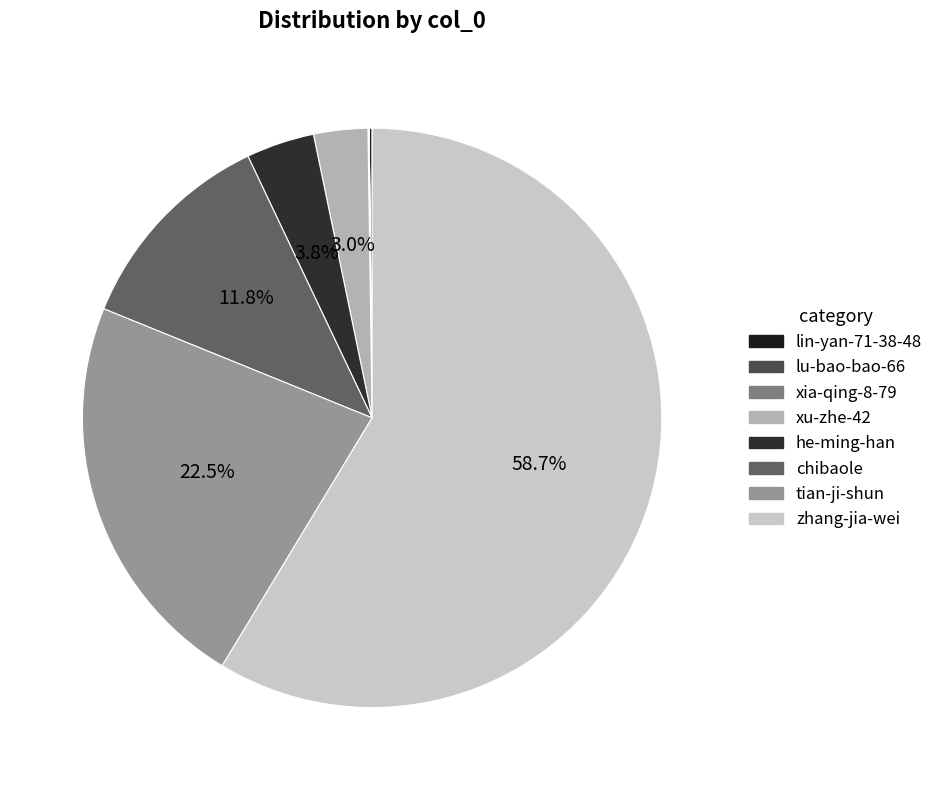

To the nearest percent, what is the difference between the xia-qing-8-79 and he-ming-han slice percentages?

4%